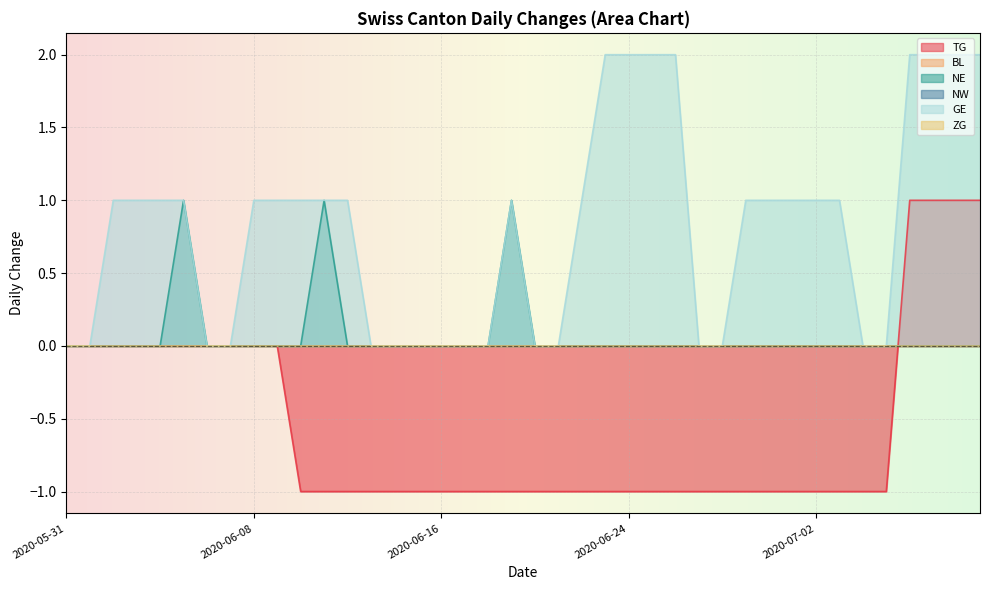

After their last crossing, which series has the higher values: NE or TG?

TG